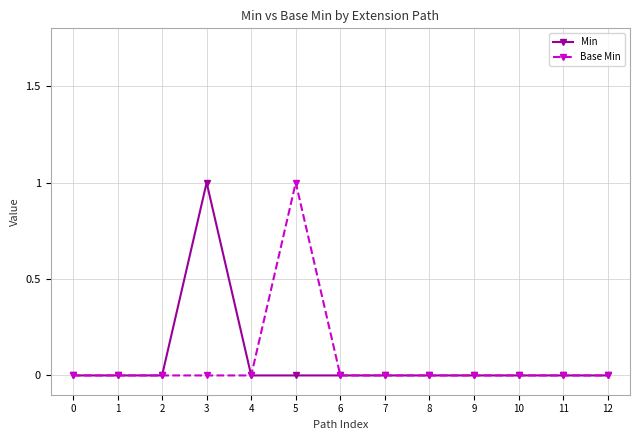

Which category has the highest value in the Min series?

3